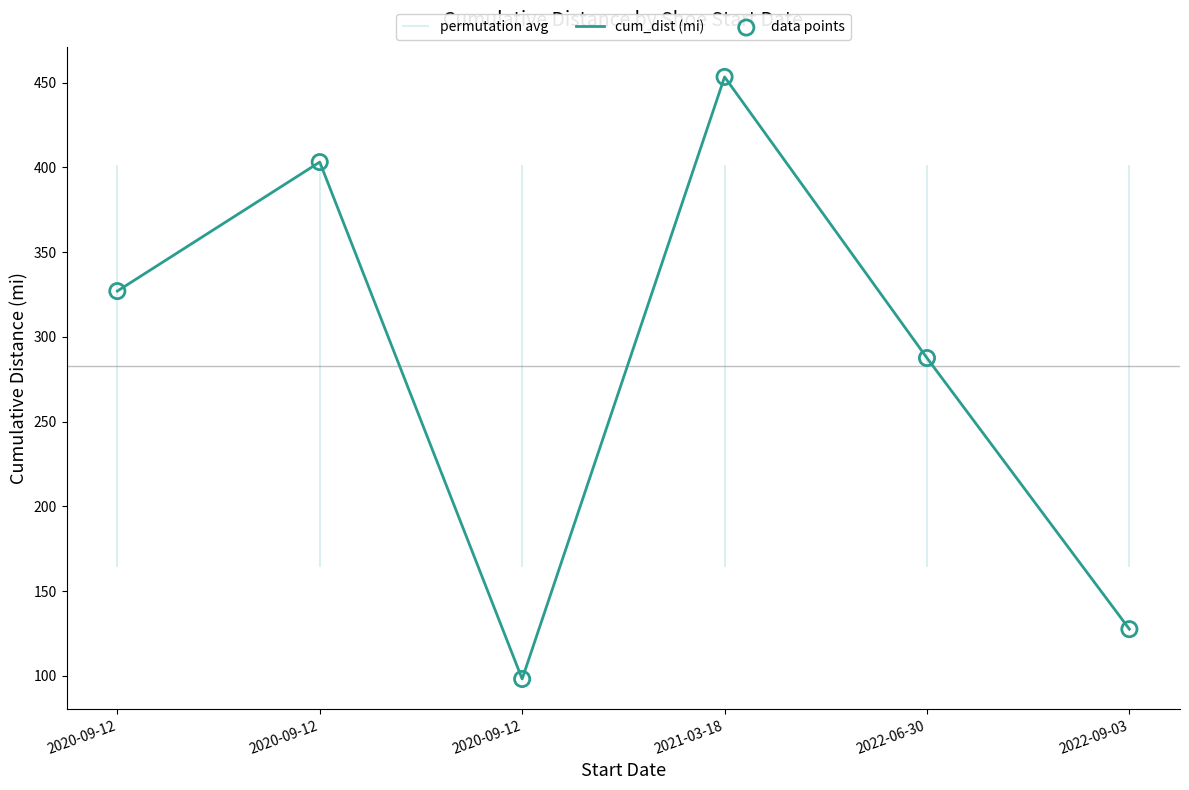

Is the value of cum_dist (mi) at 2020-09-12 greater than the value of data points at 2020-09-12?

No